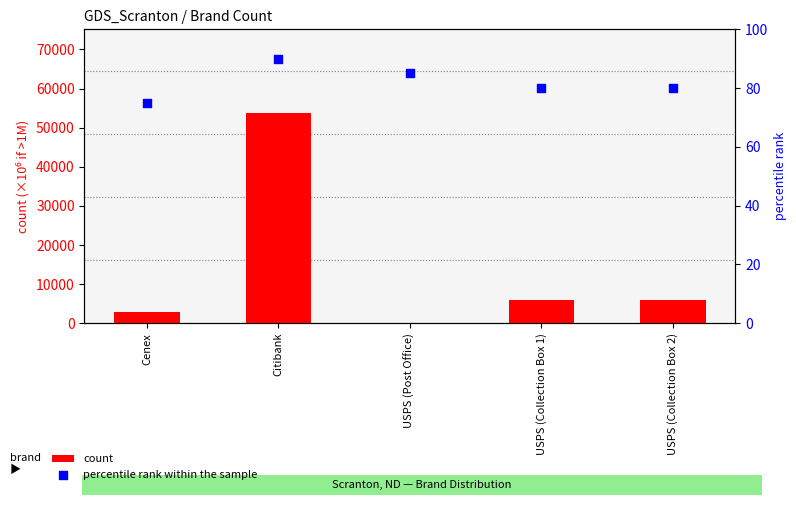

What are all the series names shown in the legend?

count, percentile rank within the sample